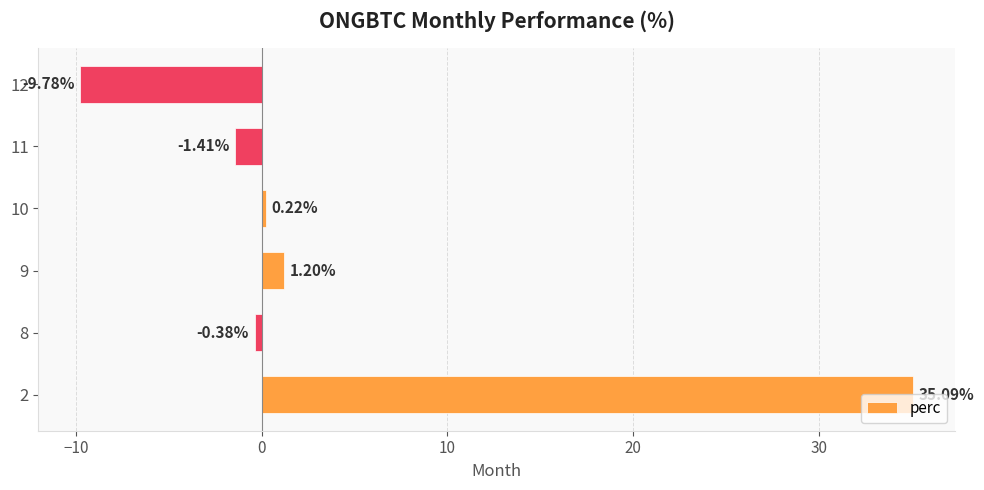

How many data points are less than 0?

3